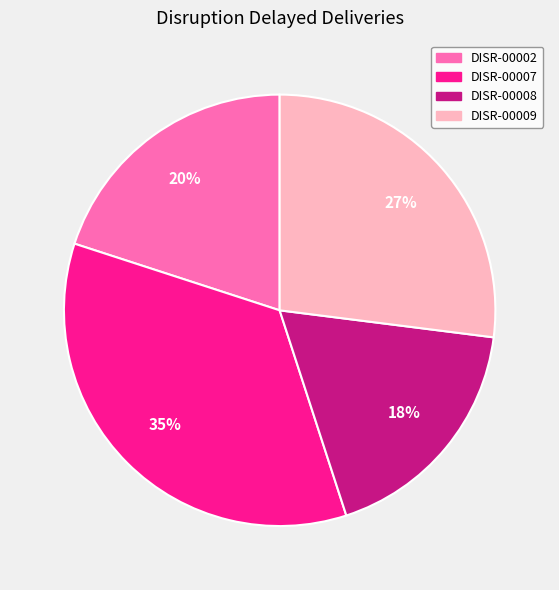

Rank the categories by value from highest to lowest.

DISR-00007, DISR-00009, DISR-00002, DISR-00008